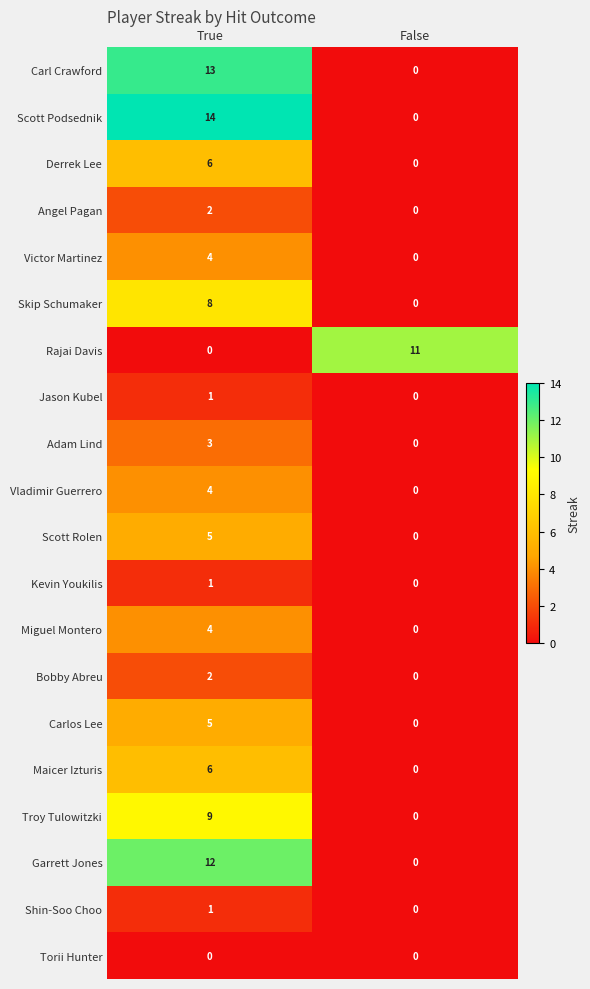

Is it true that Carlos Lee equals 5 at True?

True